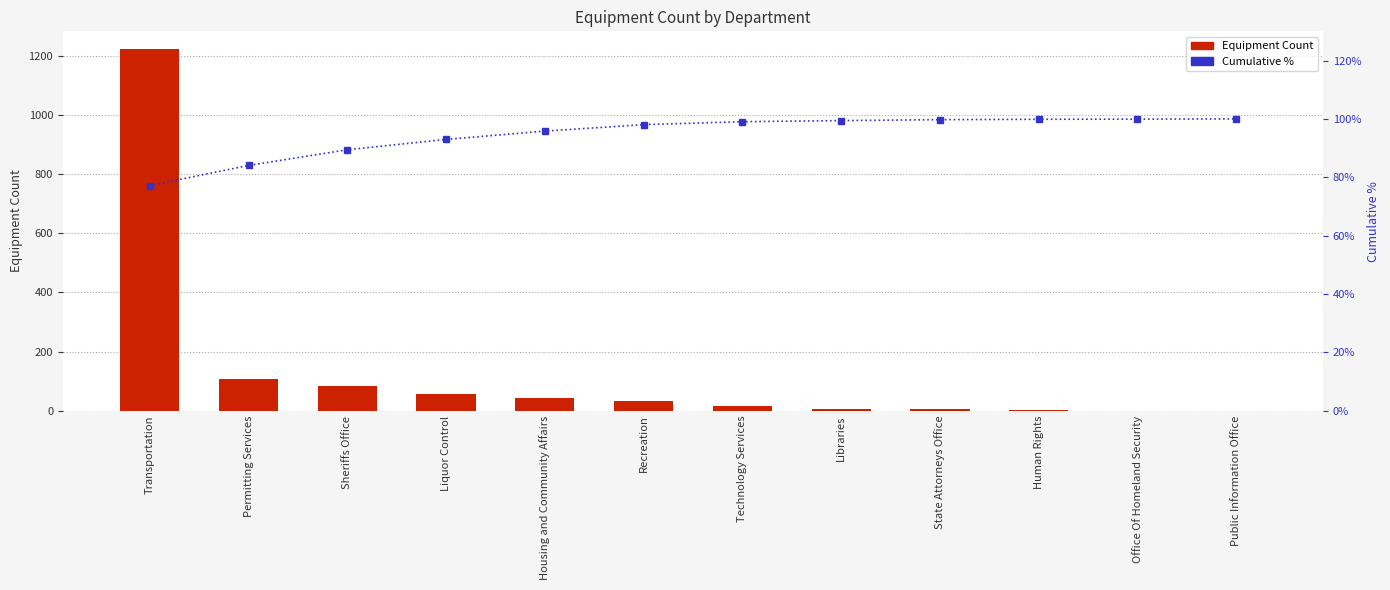

What is the difference between the highest and lowest values at Human Rights?

97.9